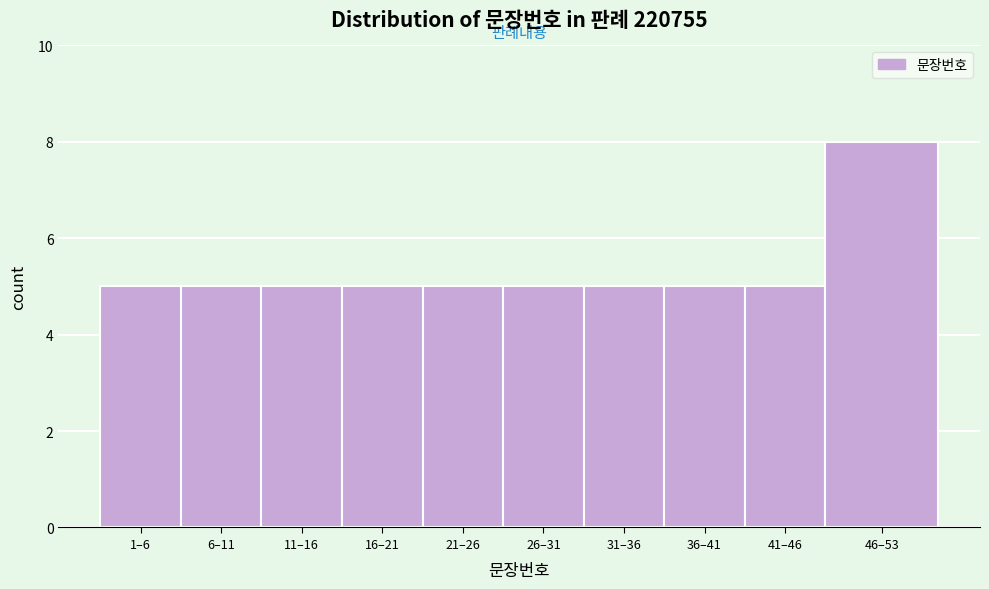

Reading left to right, extract all data points from this chart.

5	5	5	5	5	5	5	5	5	8